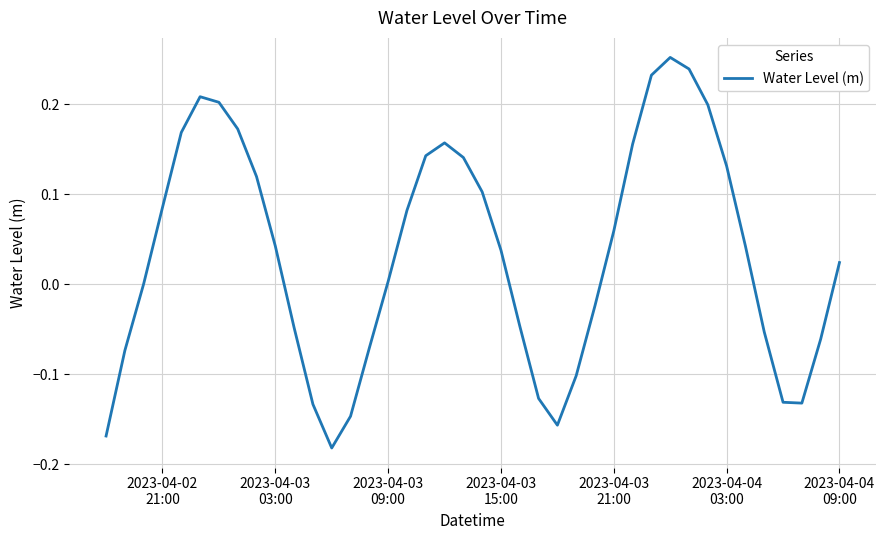

What is the difference between the maximum and minimum values?

0.4